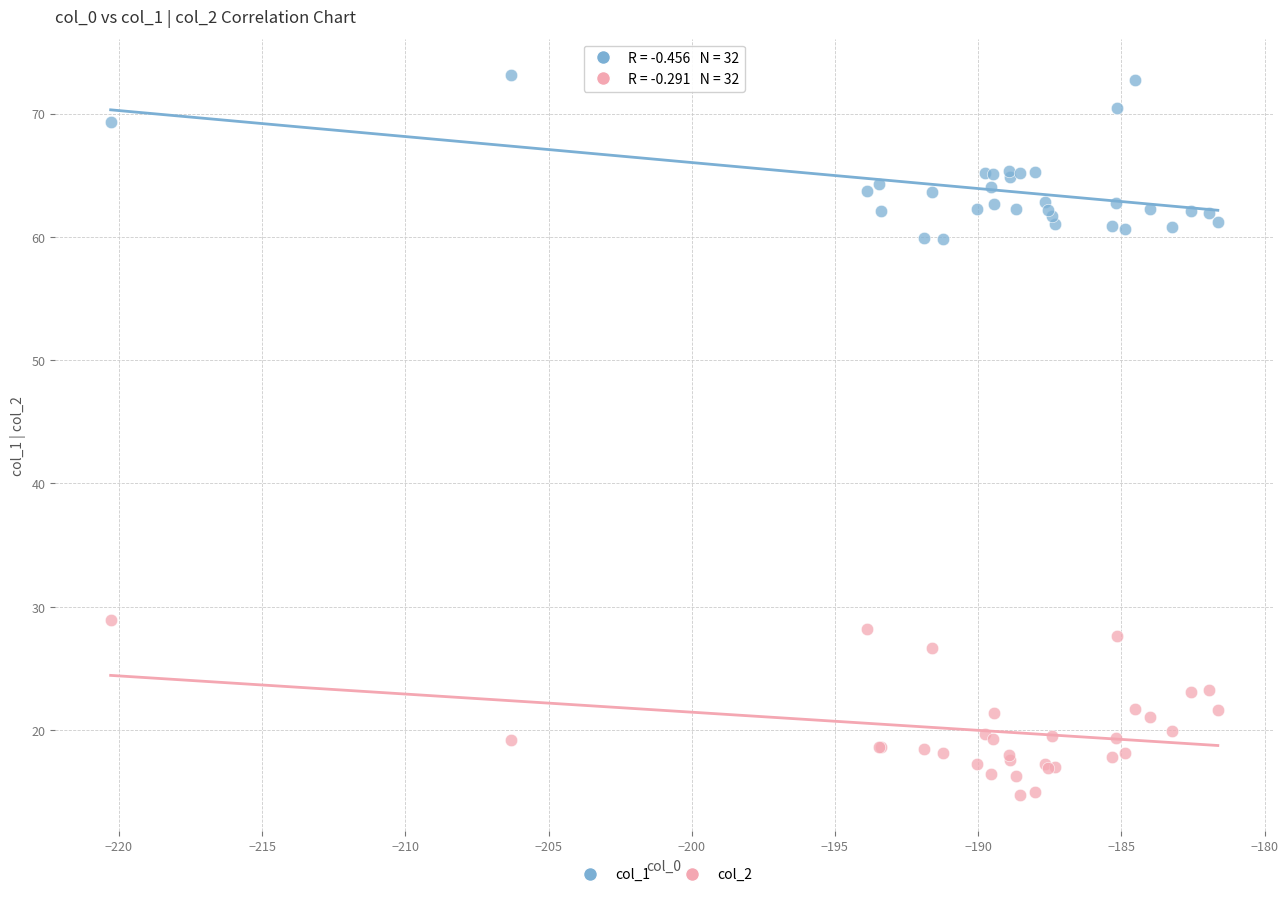

Across all series, what Y value is closest to 43?

29.0